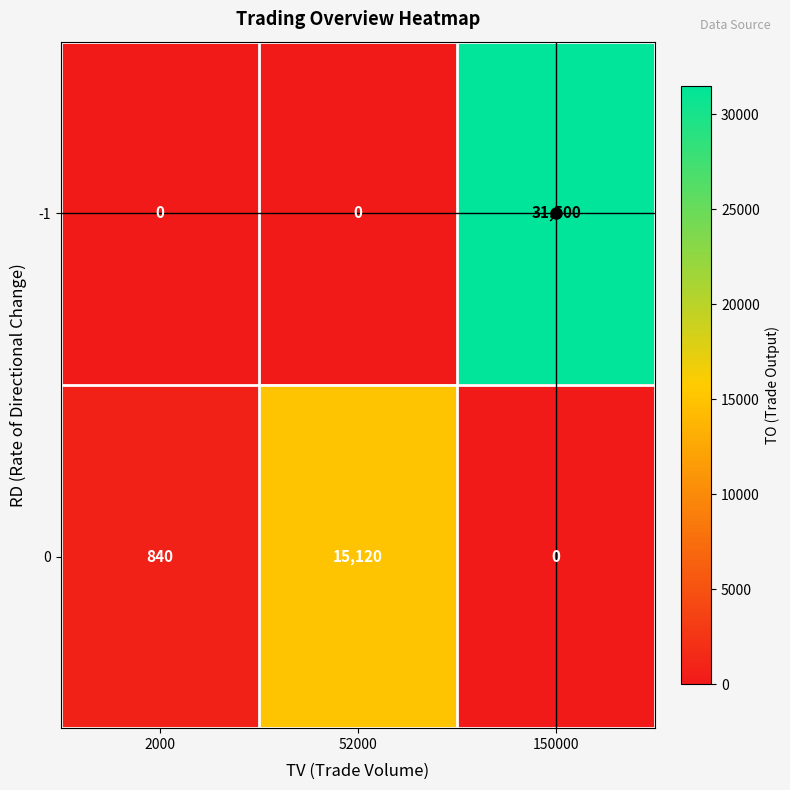

At which category is the sum across all series the highest?

150000